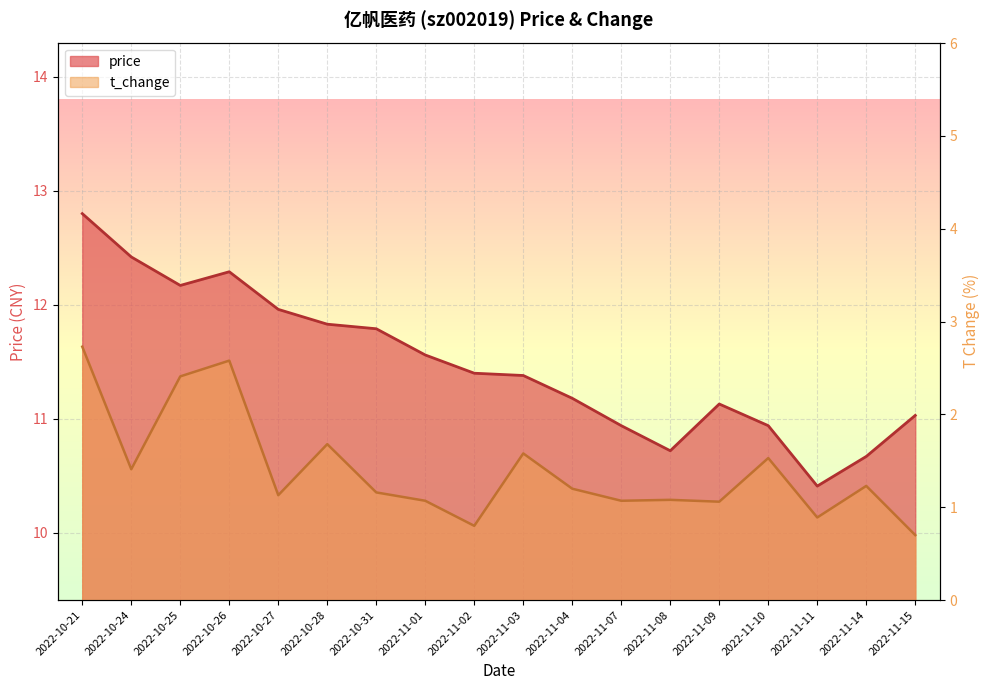

How many values in the price series exceed 11?

13